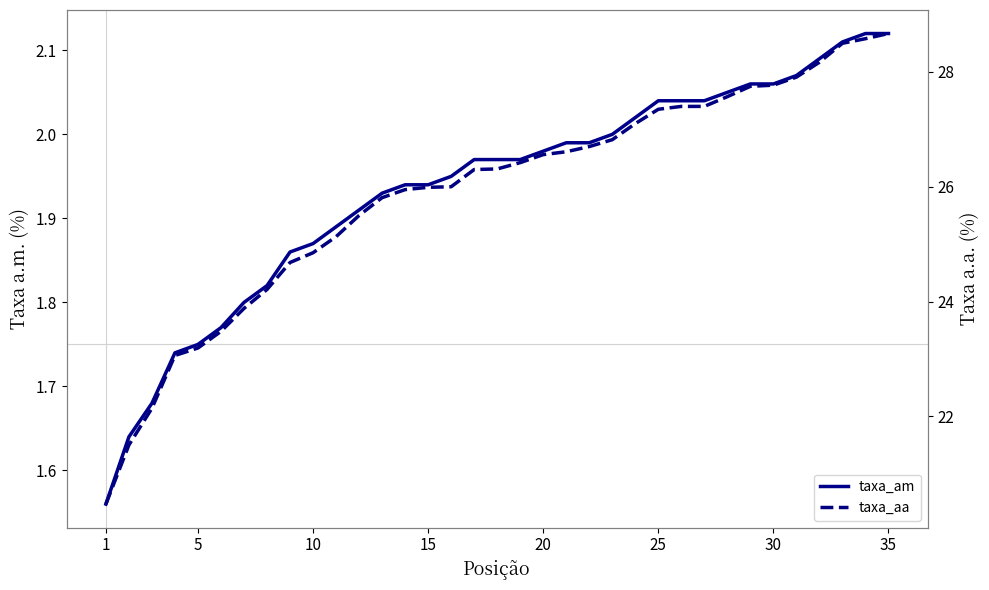

How many data points does each series have?

35